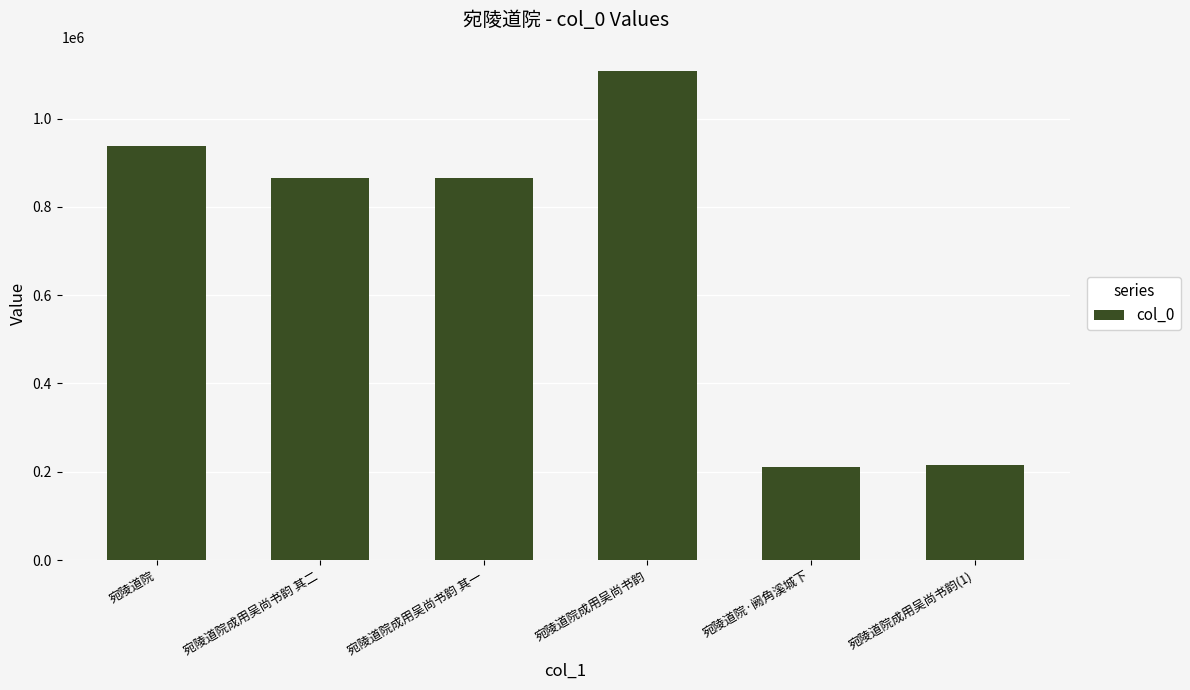

What is the value of the 1st bar from the left?

938507